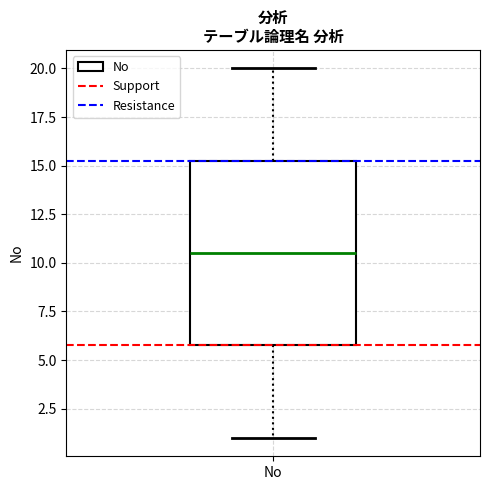

Read this box plot against the y-axis: the position of the median line, the range covered by the box, and the ends of both whiskers. The values are not printed on the chart, so give them approximately, as read against the axis.

median 10.5, box 6.0 to 15.5, whiskers 1.0 to 20.0